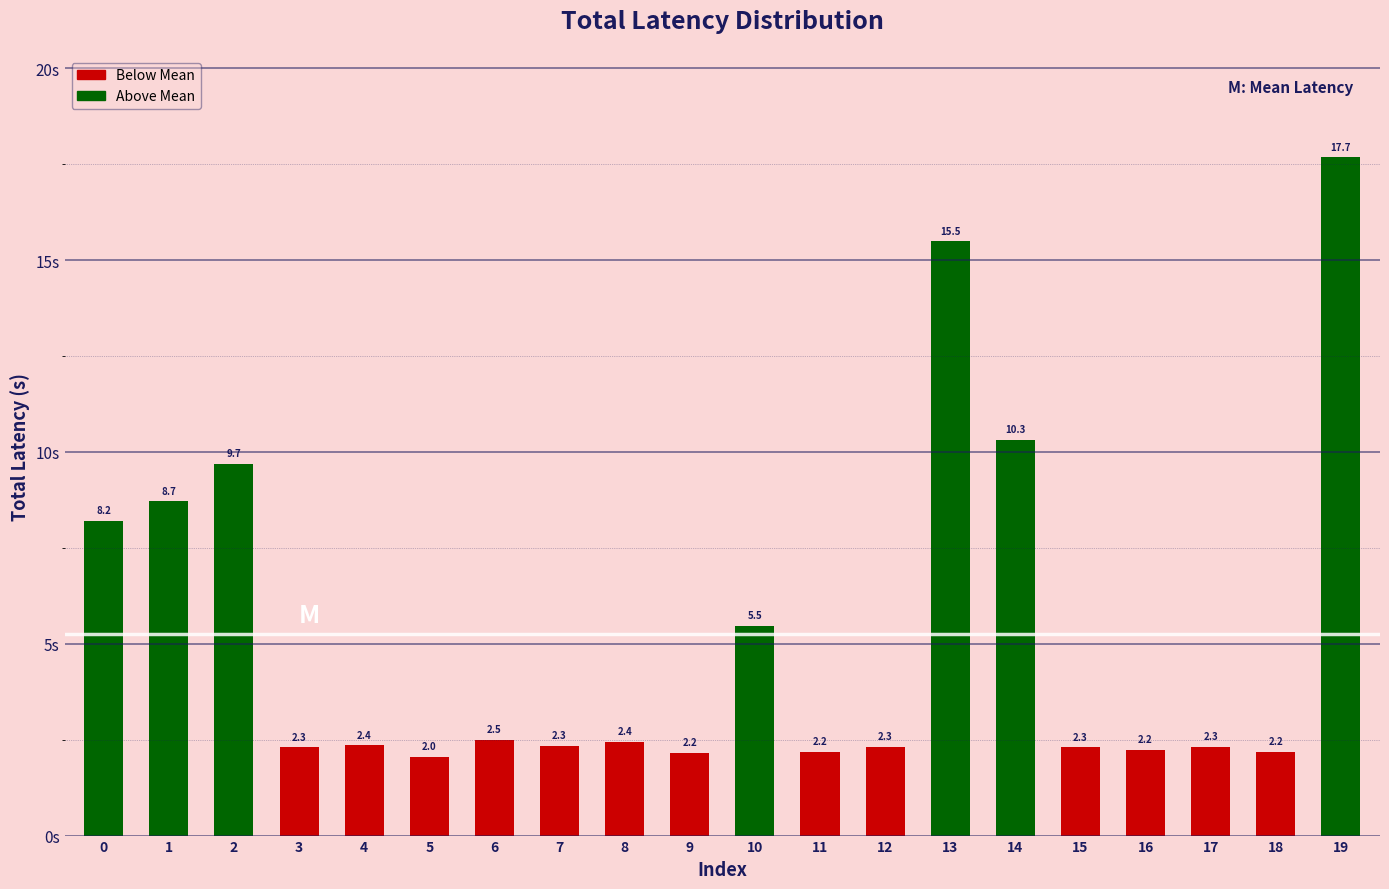

The chart shows a value of 5.5 at 10. True or false?

True